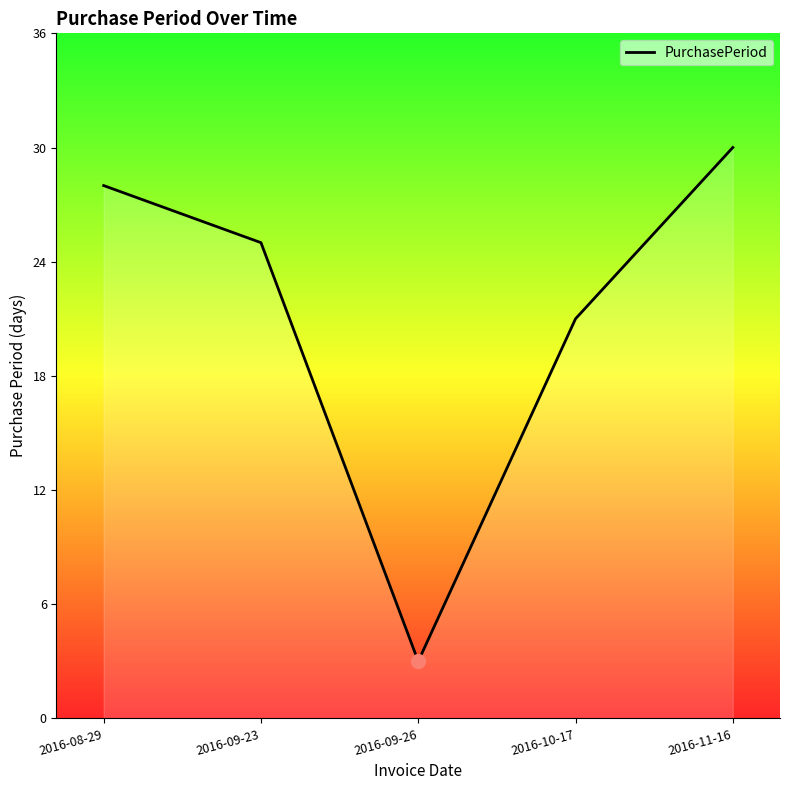

Which label corresponds to the smallest value in the chart?

2016-09-26